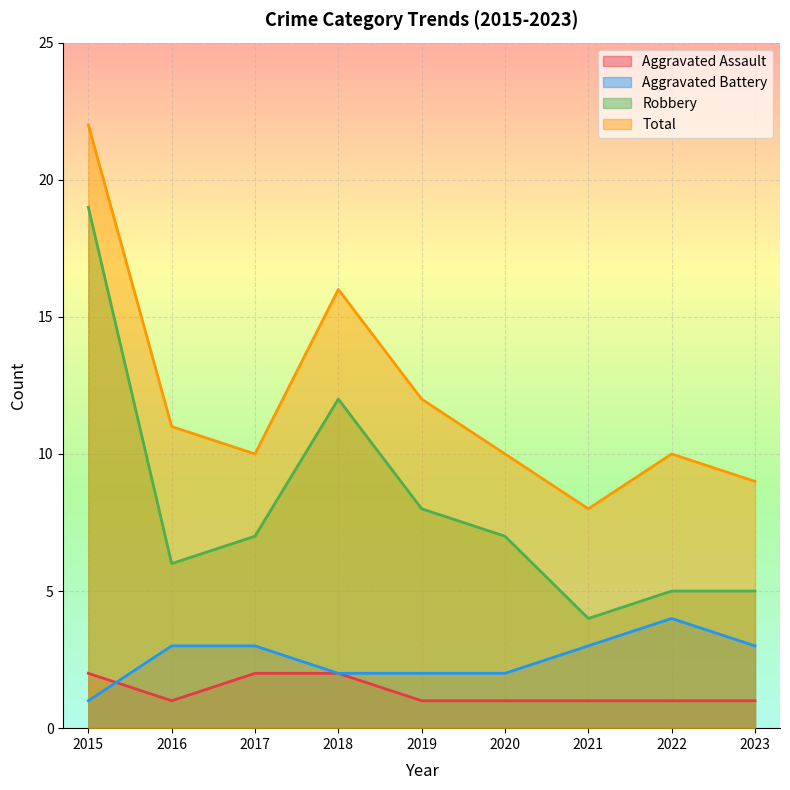

What is the difference between the maximum and minimum values in the Total series?

14